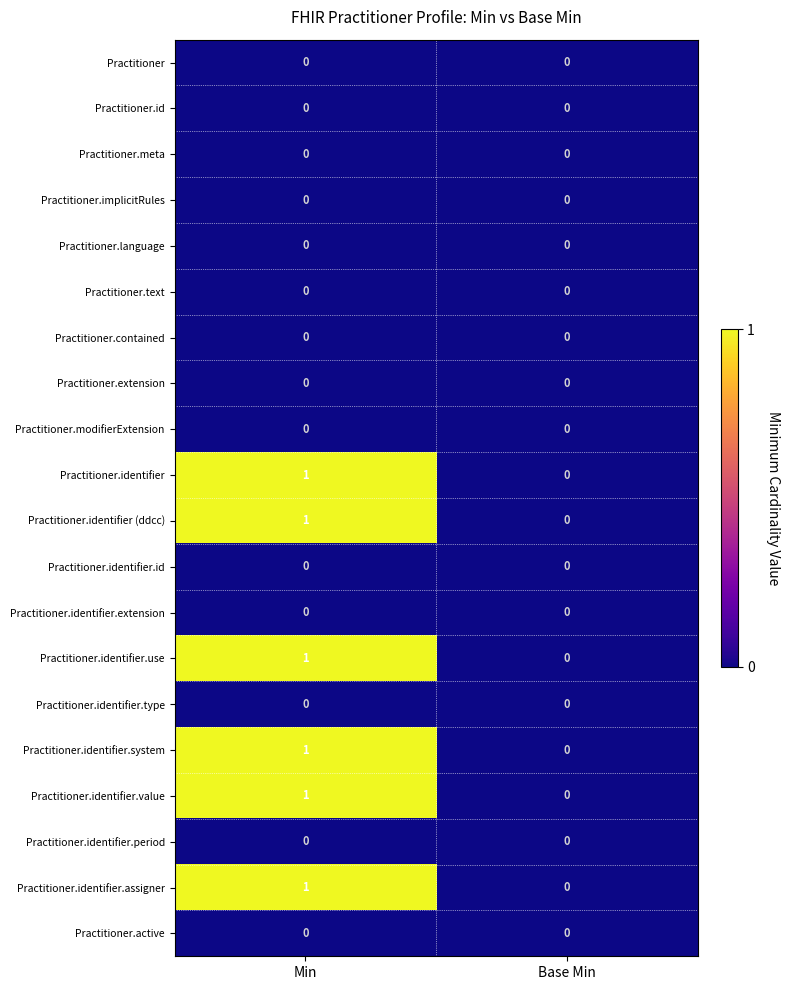

At which category is the sum across all series the highest?

Min